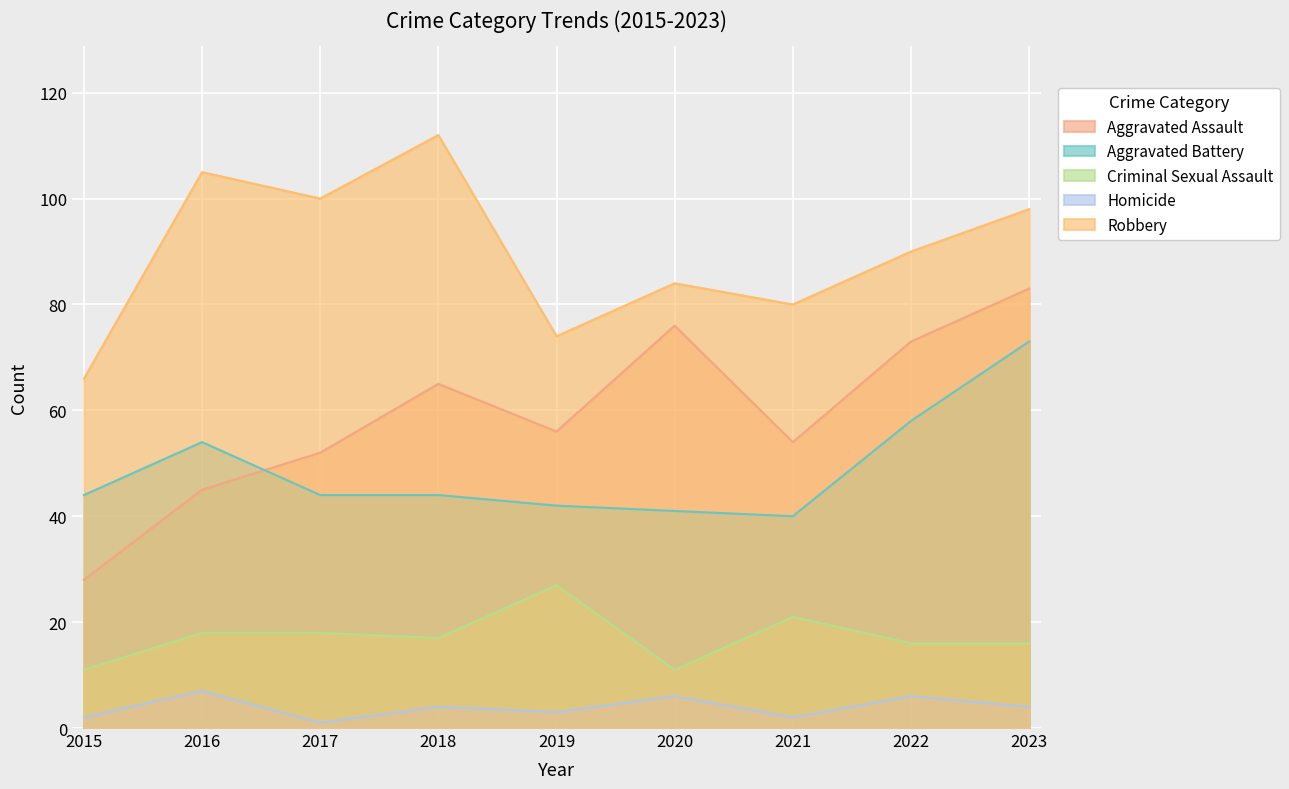

What is the greatest value displayed?

112